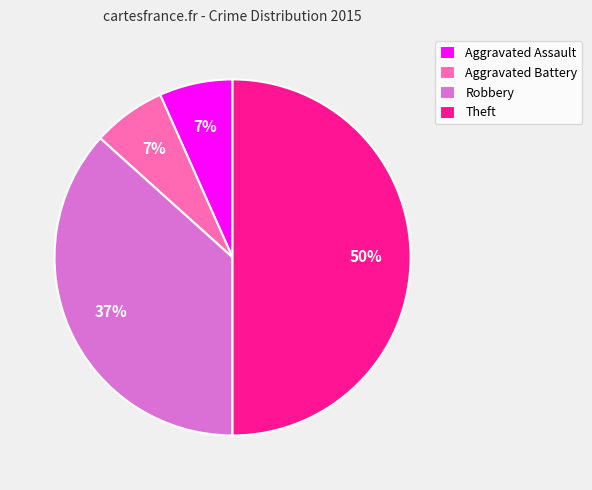

Is Aggravated Assault the majority of the pie?

No